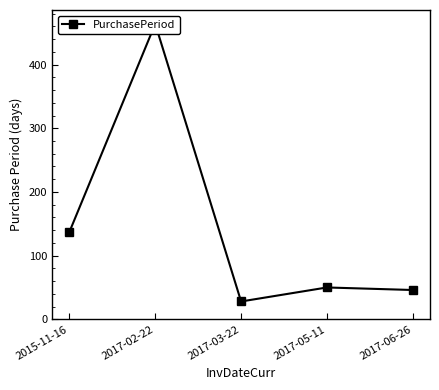

Reading left to right, transcribe all the data shown in this chart.

2015-11-16=137	2017-02-22=464	2017-03-22=28	2017-05-11=50	2017-06-26=46